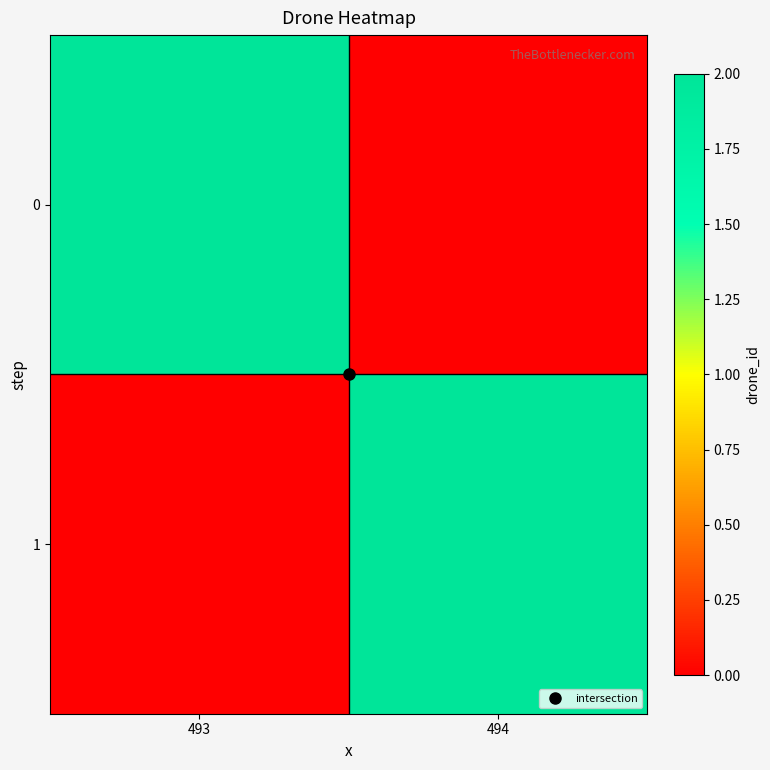

At how many categories does at least one series exceed 0?

2